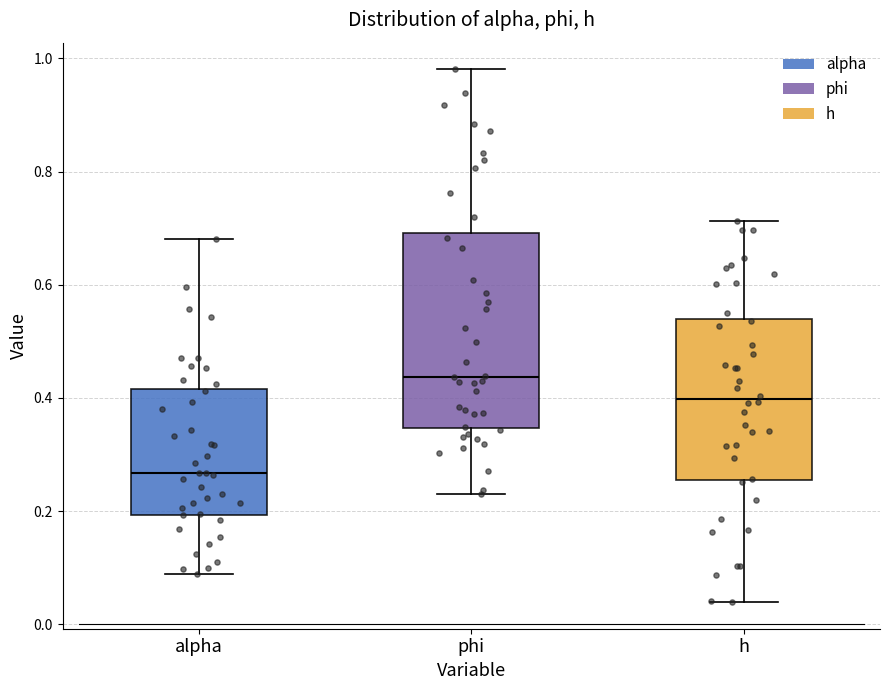

Reading left to right, read every box against the y-axis: the position of its median line, the range the box covers, and the ends of its whiskers. The values are not printed on the chart, so give them approximately, as read against the axis.

alpha: median 0.26, box 0.20 to 0.42, whiskers 0.08 to 0.68
phi: median 0.44, box 0.34 to 0.70, whiskers 0.24 to 0.98
h: median 0.40, box 0.26 to 0.54, whiskers 0.04 to 0.72